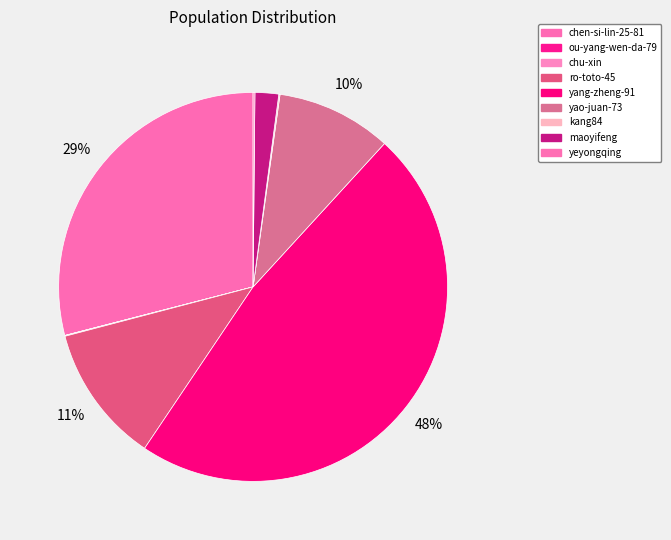

Which category has the biggest portion of the pie?

yang-zheng-91